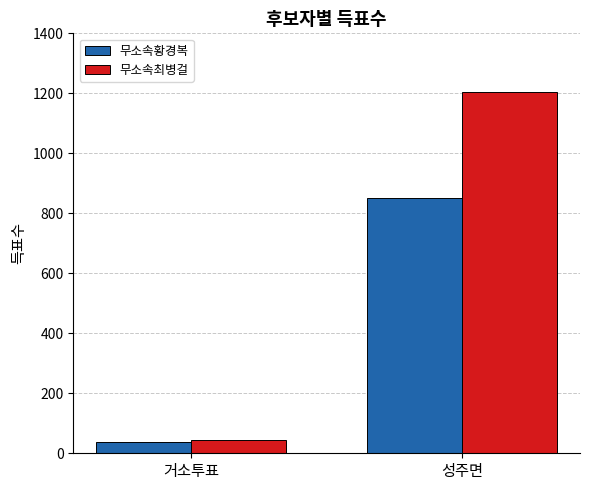

How many values in the 무소속최병걸 series are below 1206?

1